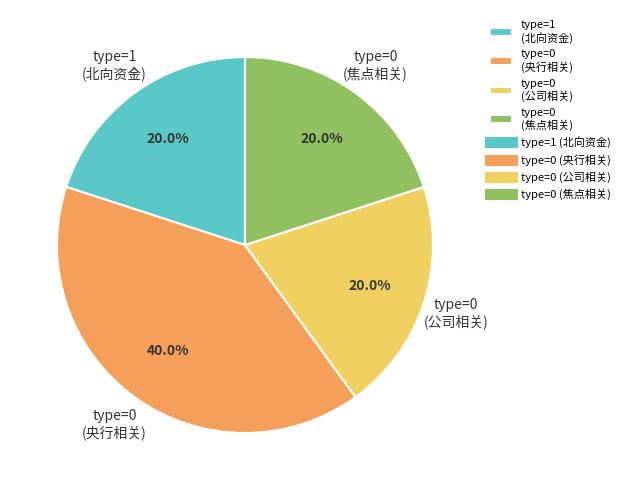

Between type=1 (北向资金) and type=0 (央行相关), which is larger?

type=0 (央行相关)